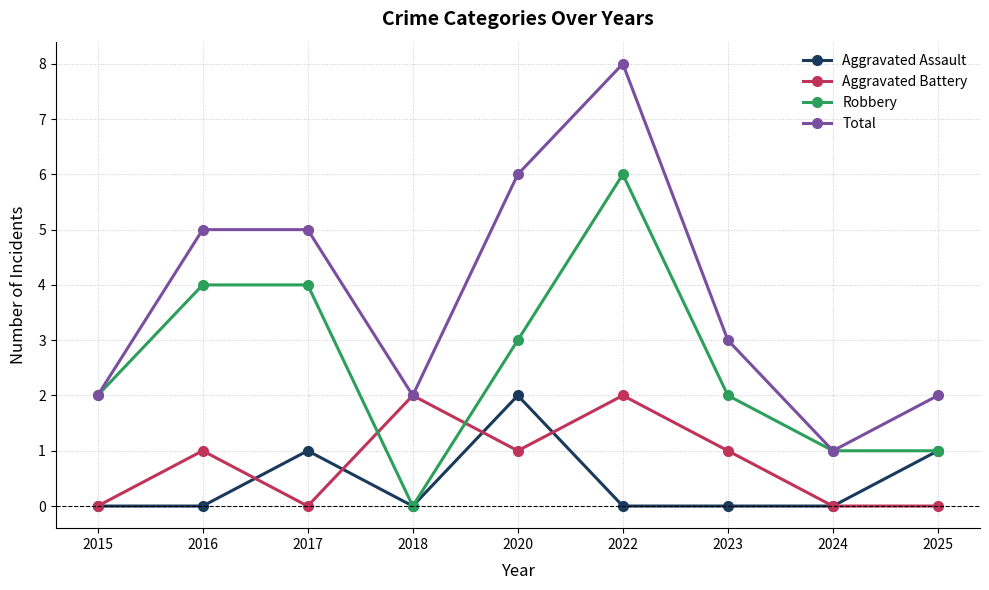

True or false: Aggravated Battery has a value of 0 at 2017.

True